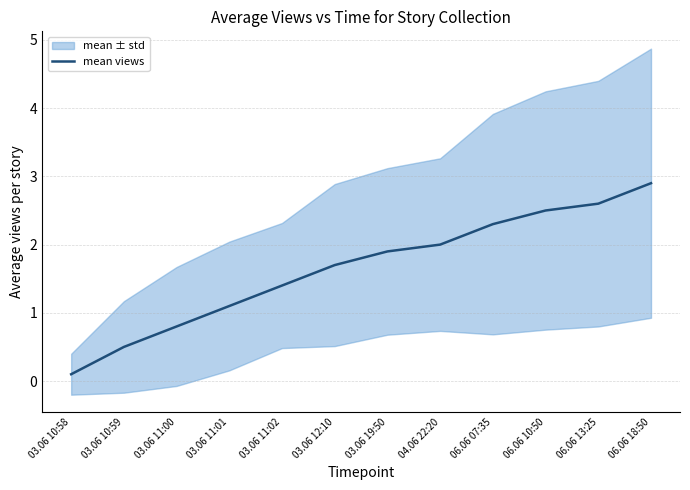

Count the number of categories in the chart.

12